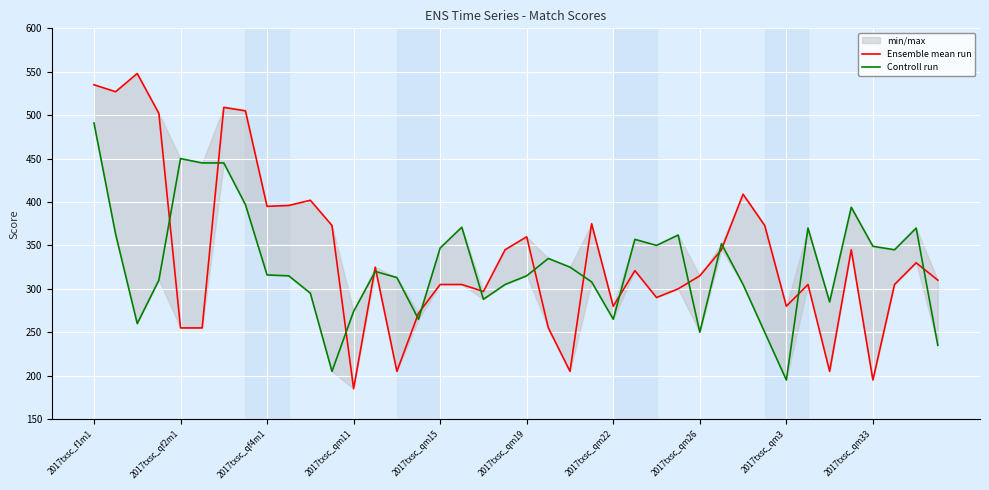

Rank the series at 37 from highest to lowest value.

Controll run, Ensemble mean run